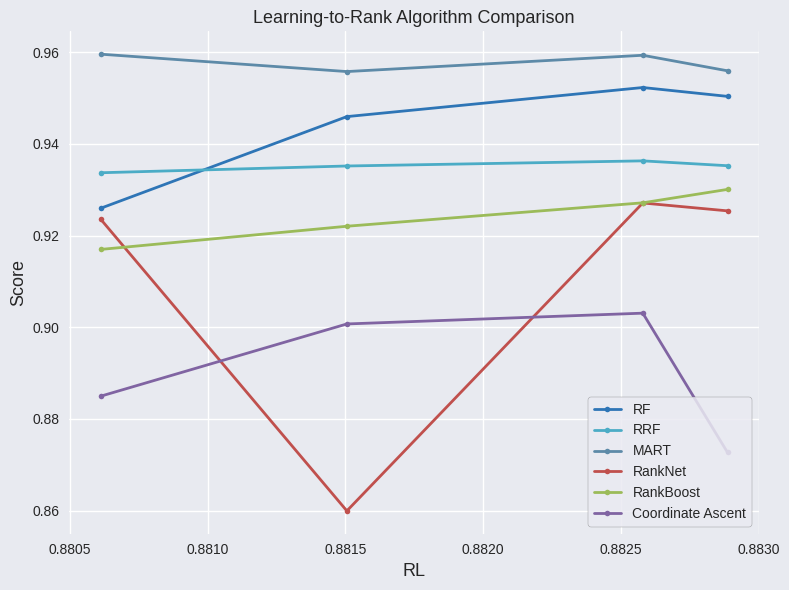

At how many categories does at least one series exceed 0?

4